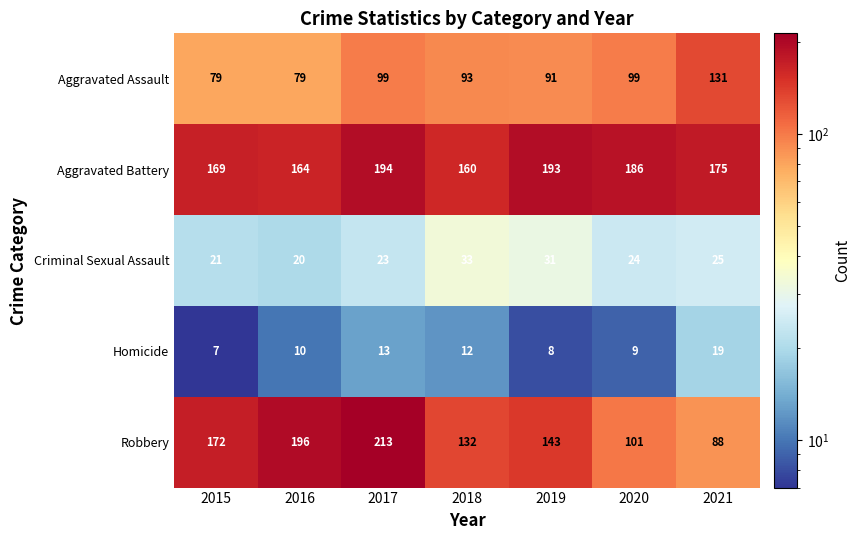

Which series has the largest total across all categories?

Aggravated Battery